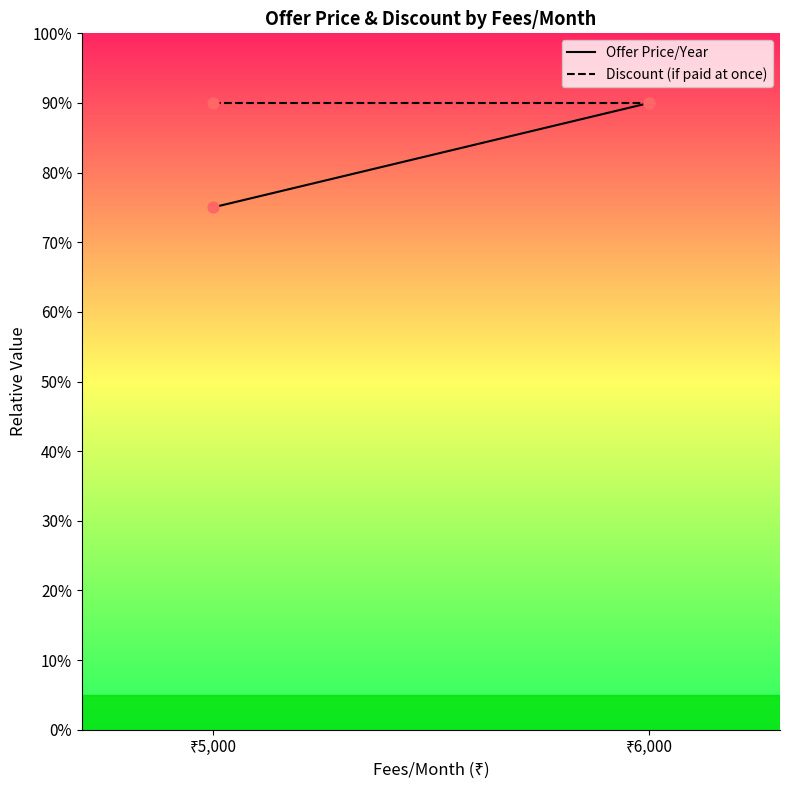

Which series has the largest Y range (max minus min)?

Offer Price/Year